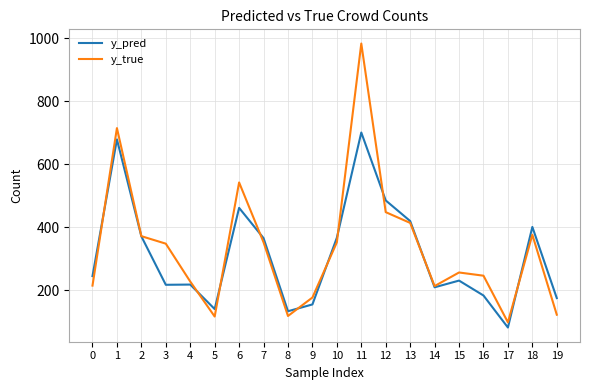

At how many categories does at least one series exceed 493?

3